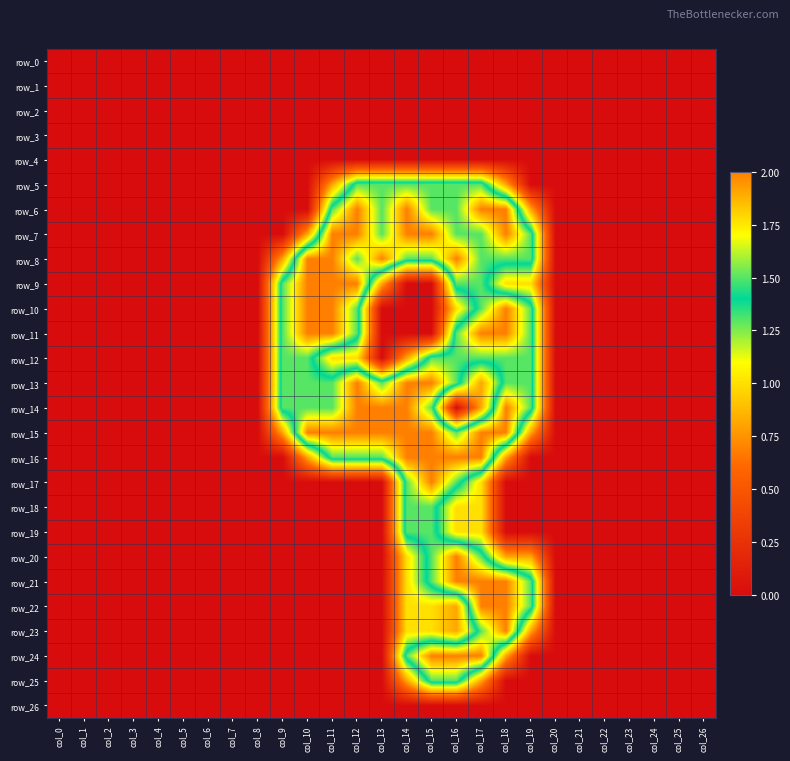

Which category has the highest value in the row_19 series?

col_14